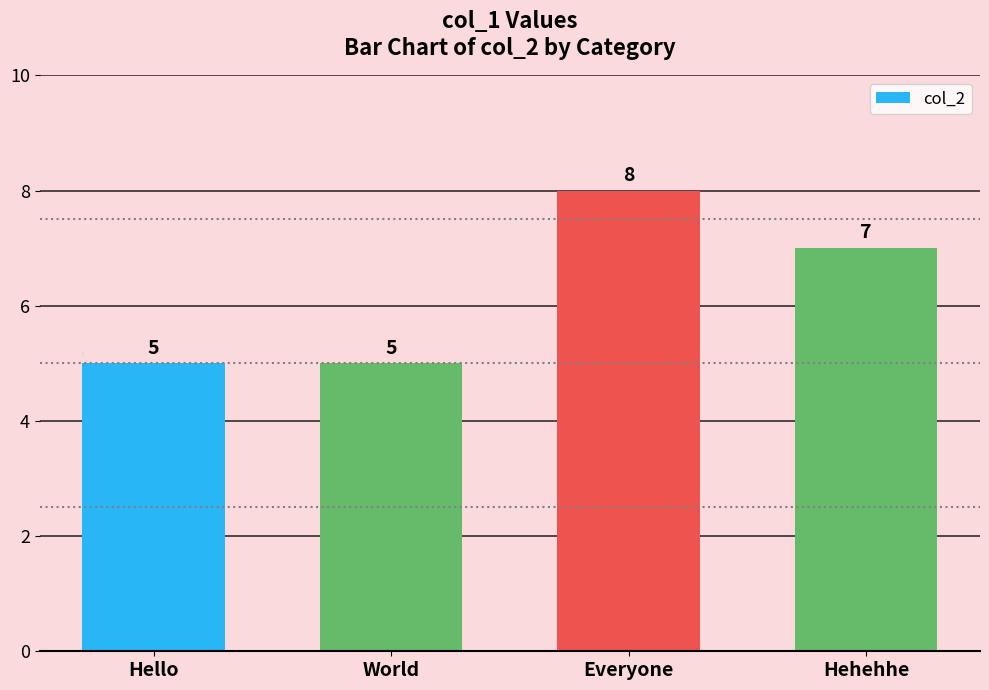

Is it true that the value at Everyone is 8?

True